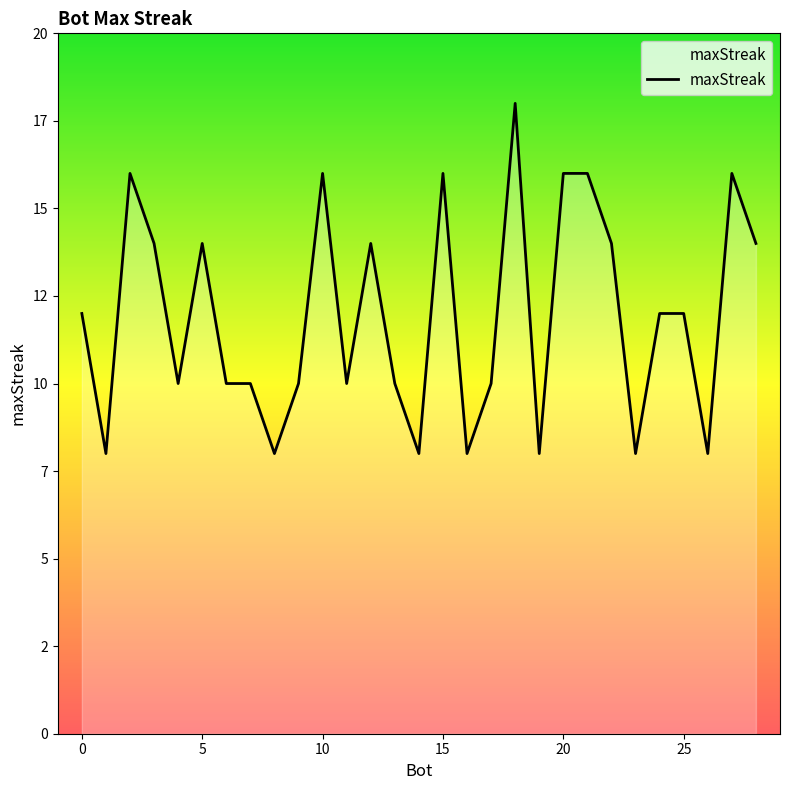

List the labels in order of value, smallest first.

26, 23, 19, 16, 14, 8, 1, 17, 13, 11, 9, 7, 6, 4, 25, 24, 0, 28, 22, 12, 5, 3, 27, 21, 20, 15, 10, 2, 18